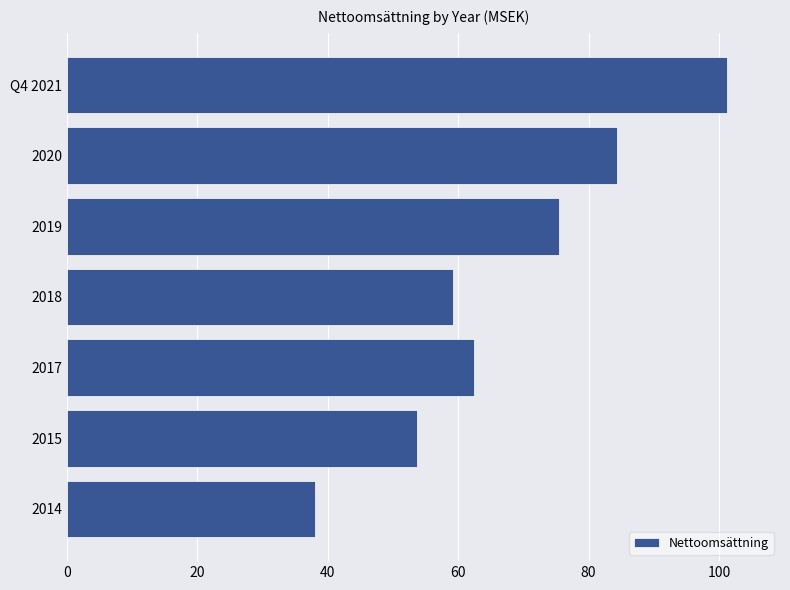

At which label is the value closest to 69?

2019